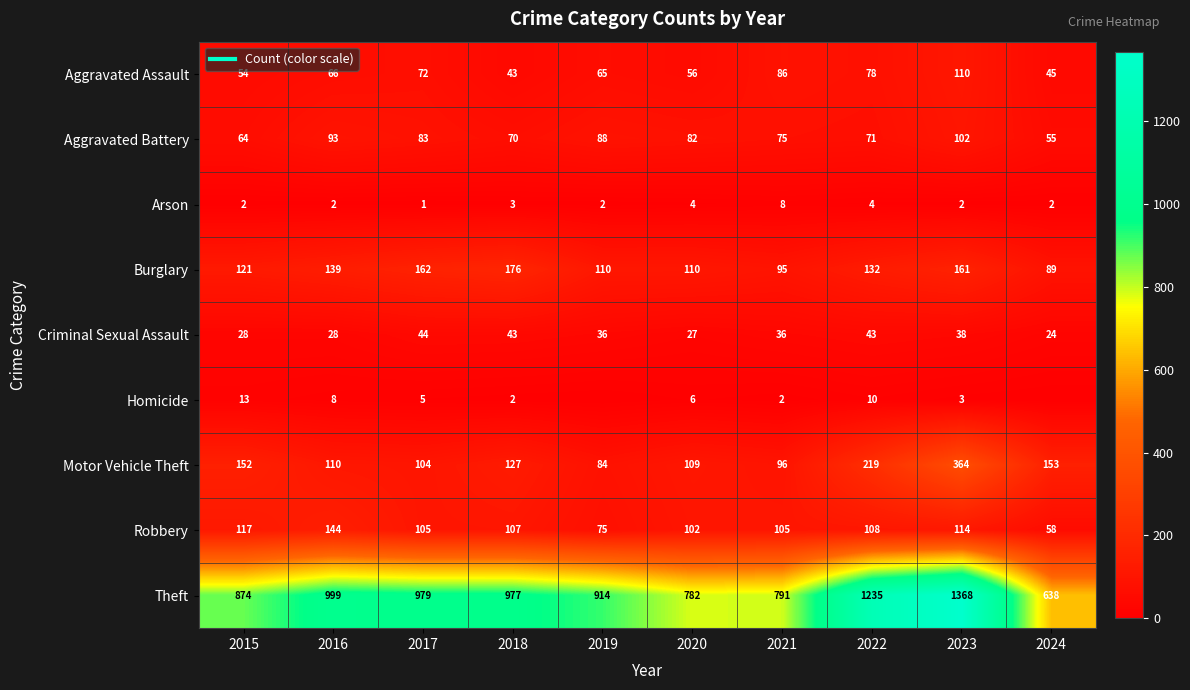

What is the sum of the Homicide values at 2020 and 2022?

16